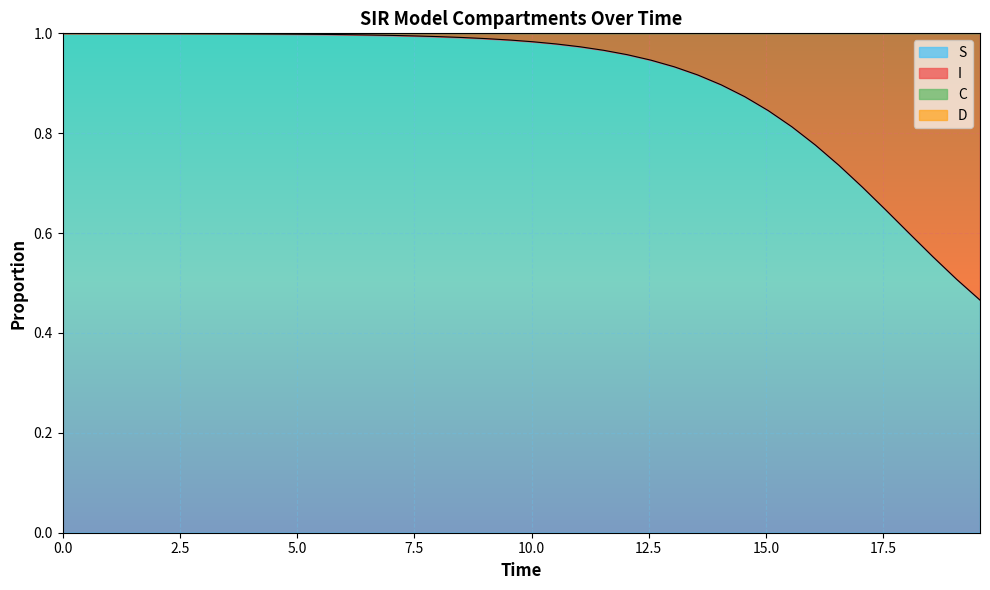

True or false: S has more than 0 interior local peaks.

False